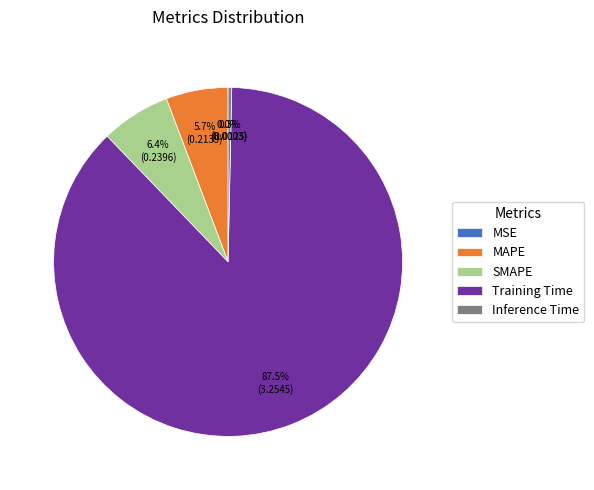

Do Training Time and MAPE together represent more than half of the pie?

Yes